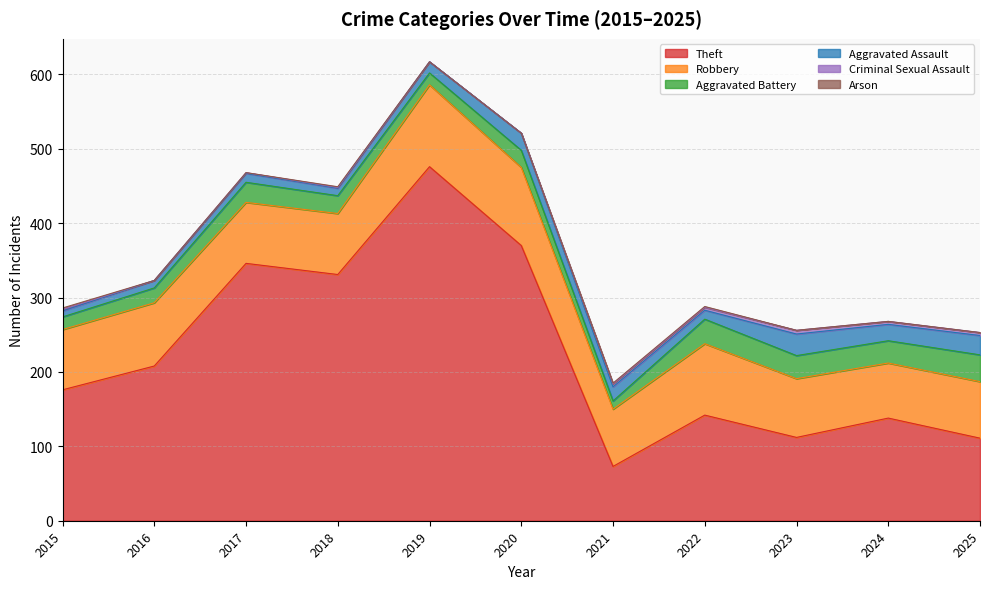

Rank the categories by Theft value from highest to lowest.

2019, 2020, 2017, 2018, 2016, 2015, 2022, 2024, 2023, 2025, 2021